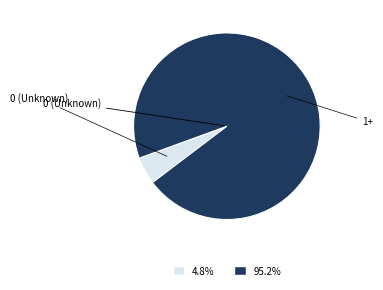

Is there any slice that represents more than half of the pie?

Yes